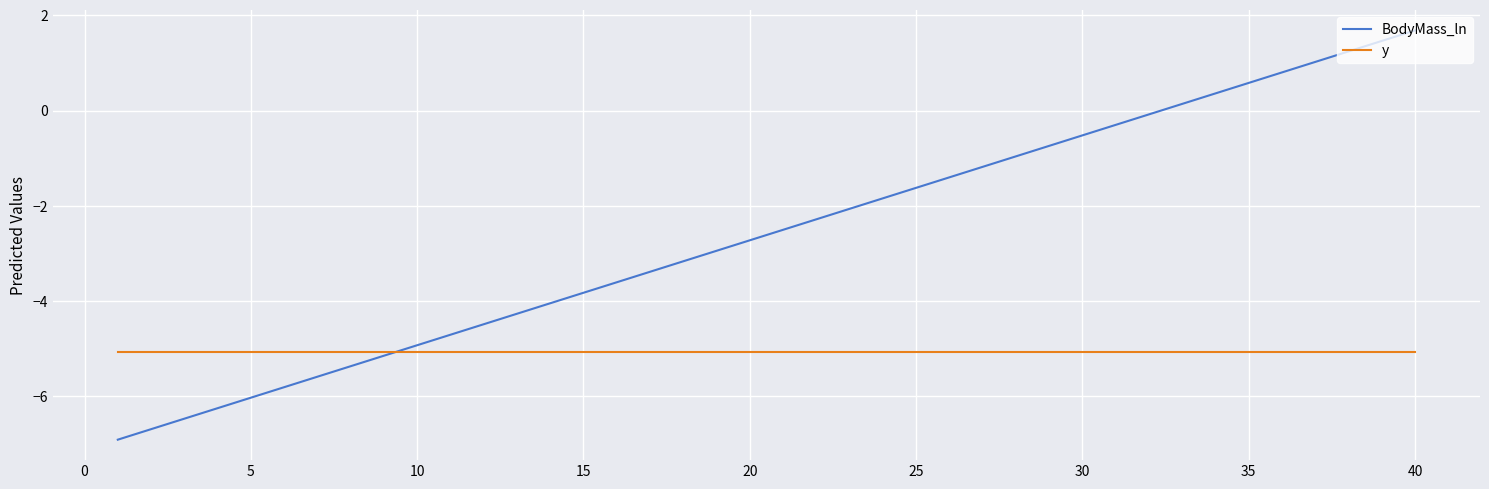

True or false: BodyMass_ln and y cross at least once.

True